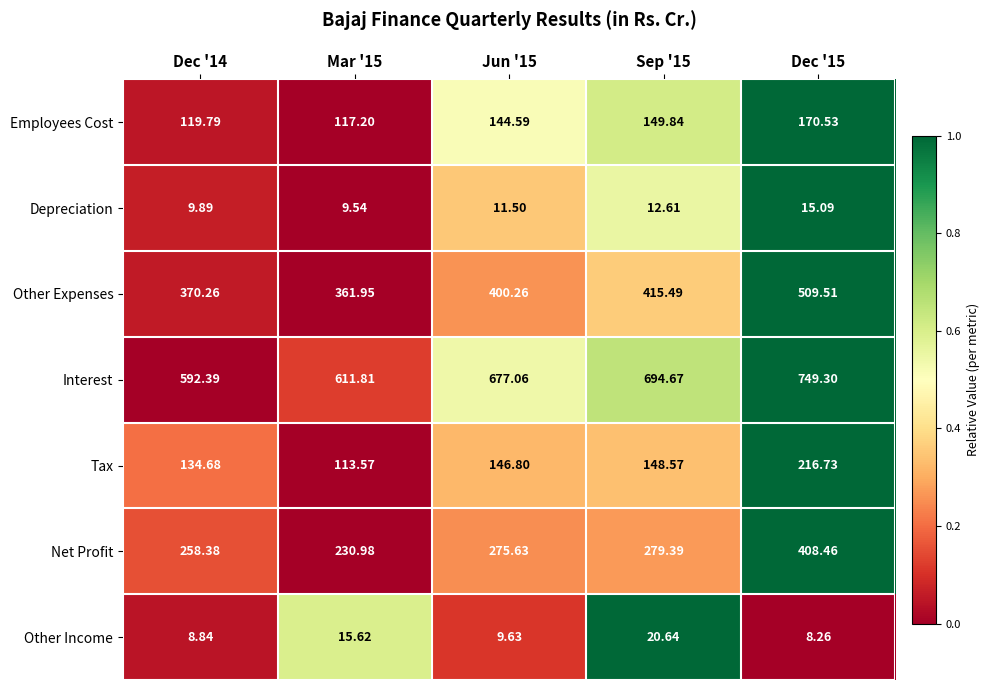

What is the total value across all series at Dec '14?

1494.2